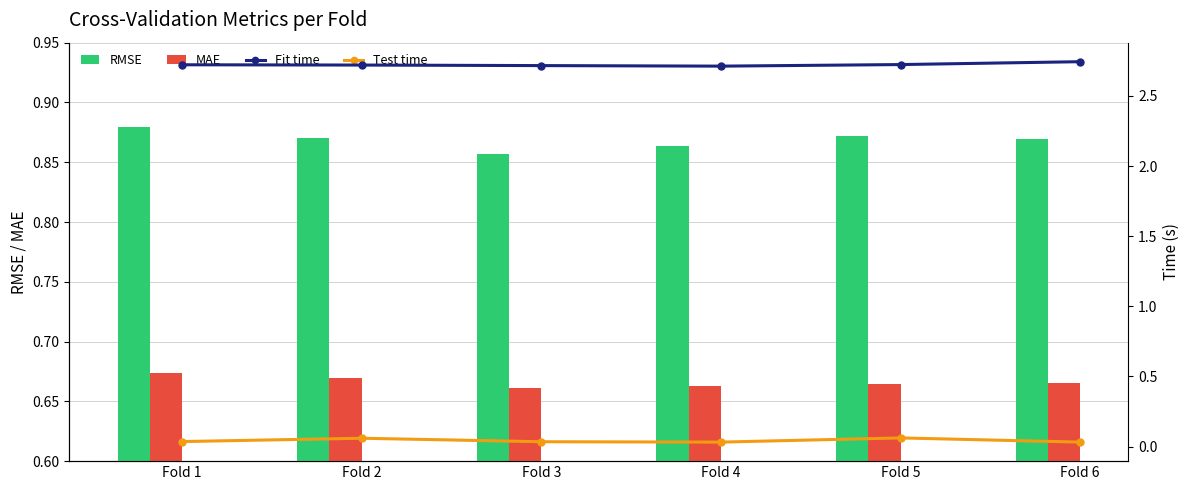

At which category does the chart reach its minimum across all series?

Fold 6